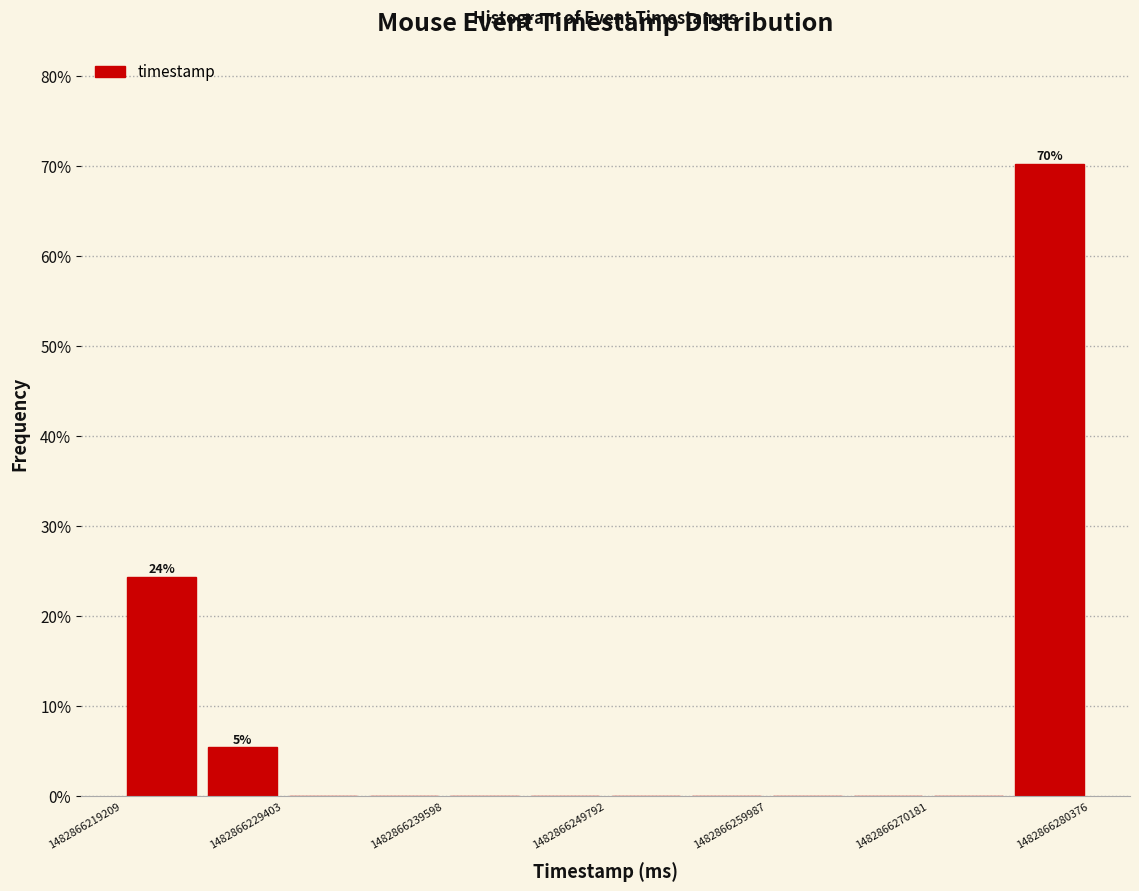

Read against the x-axis, roughly where is the centre of the tallest bar?

1482866278000